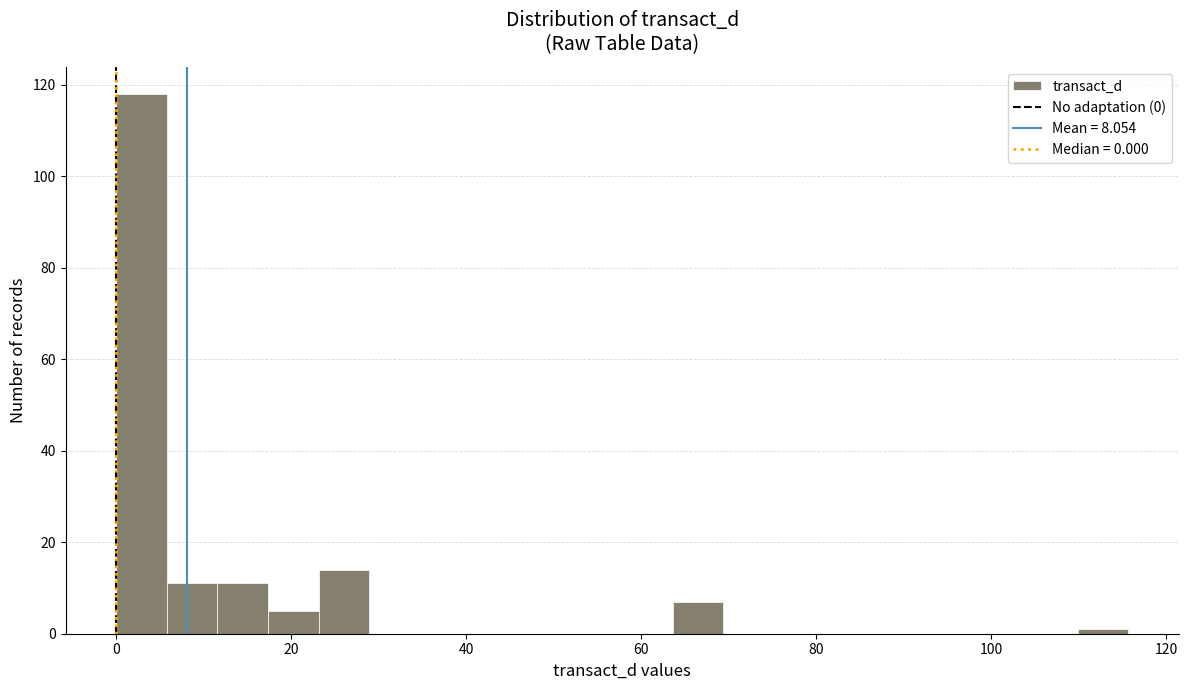

Read against the x-axis, roughly where is the centre of the tallest bar?

2